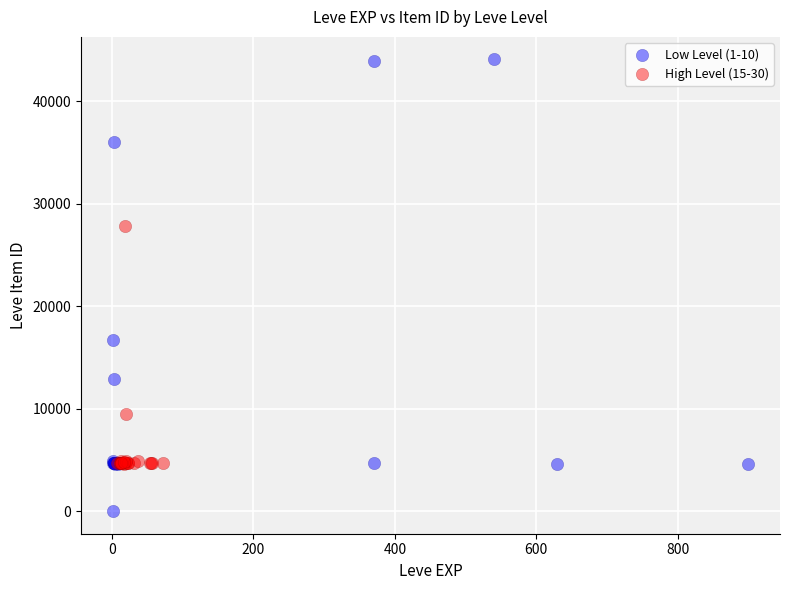

Which series contains the lowest Y value?

Low Level (1-10)